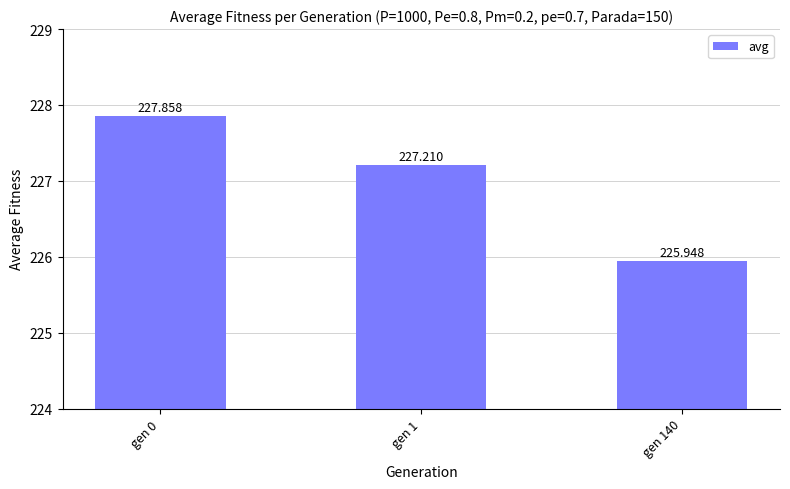

What is the value of the 1st bar from the left?

227.9